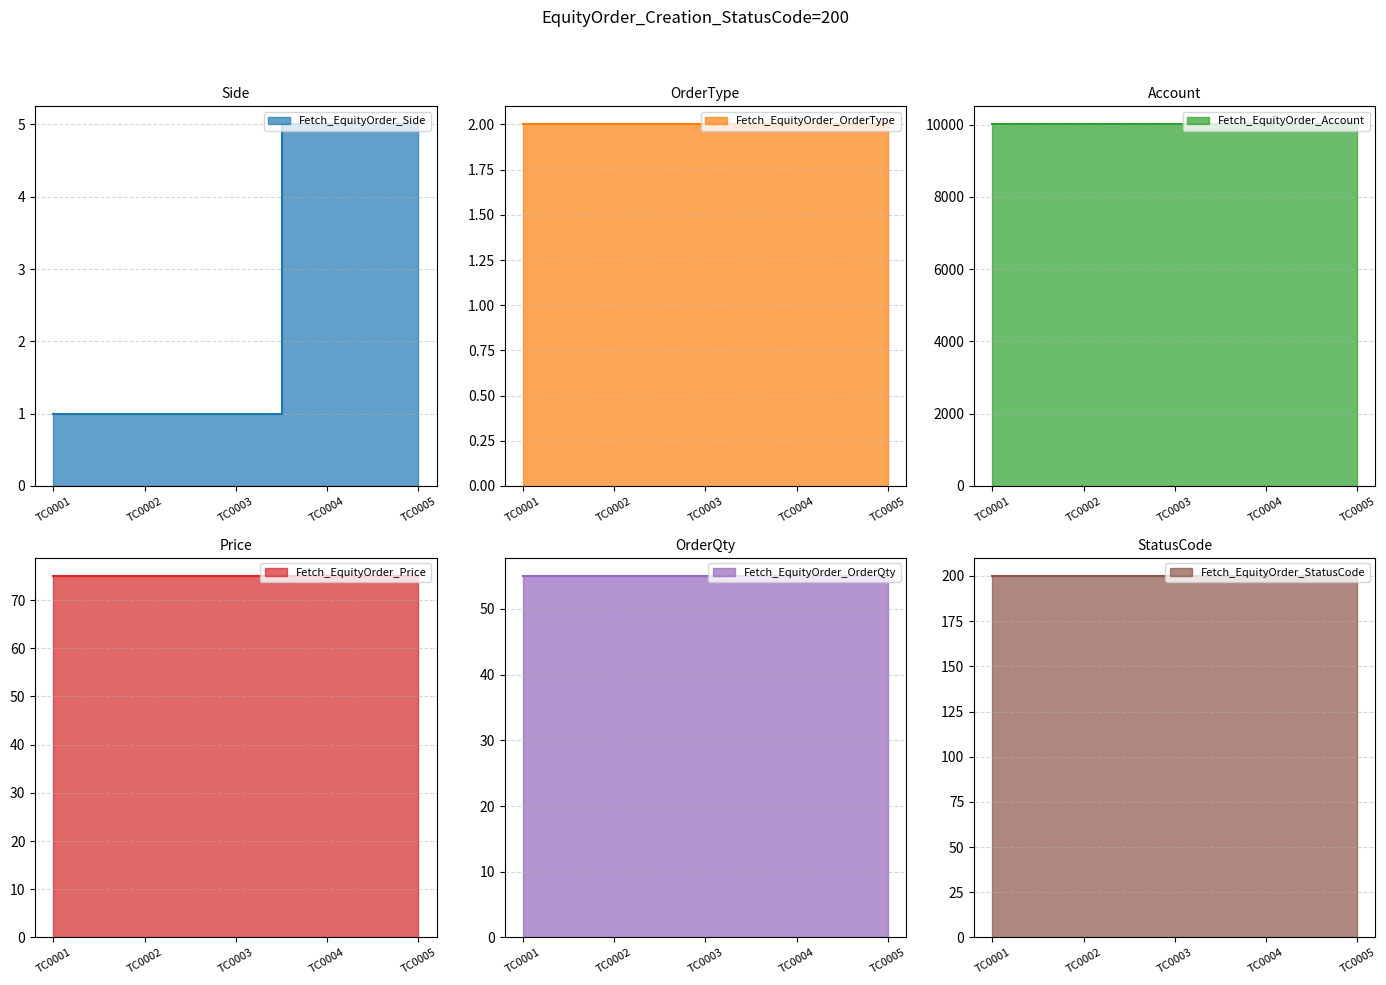

Count the number of categories in the chart.

5